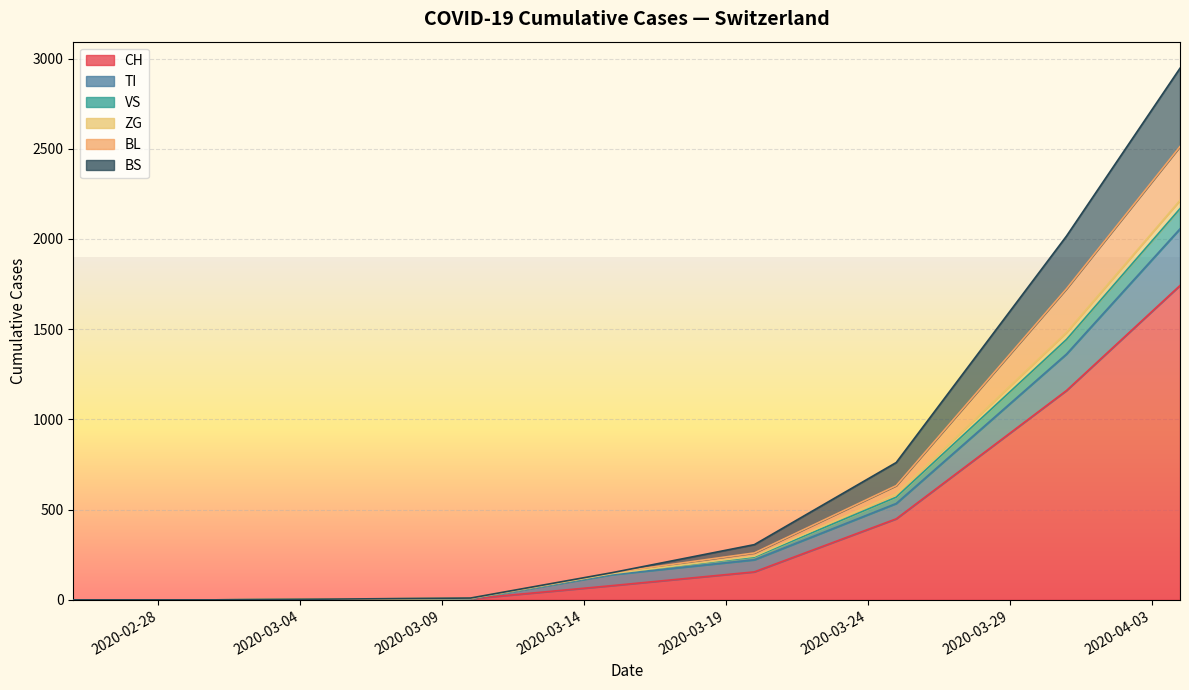

Is the value of CH at 0 greater than the value of TI at 8?

No